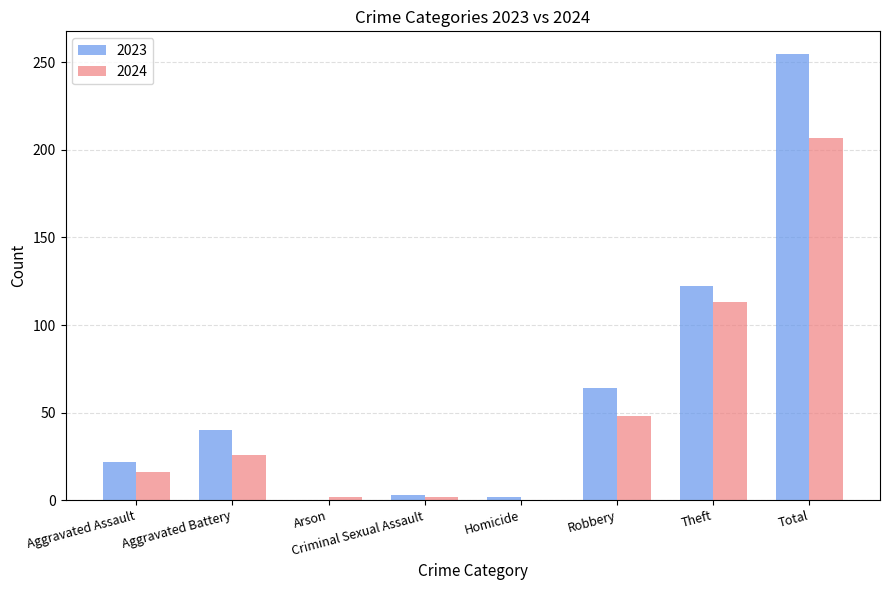

True or false: 2023 has a value of 54 at Aggravated Battery.

False